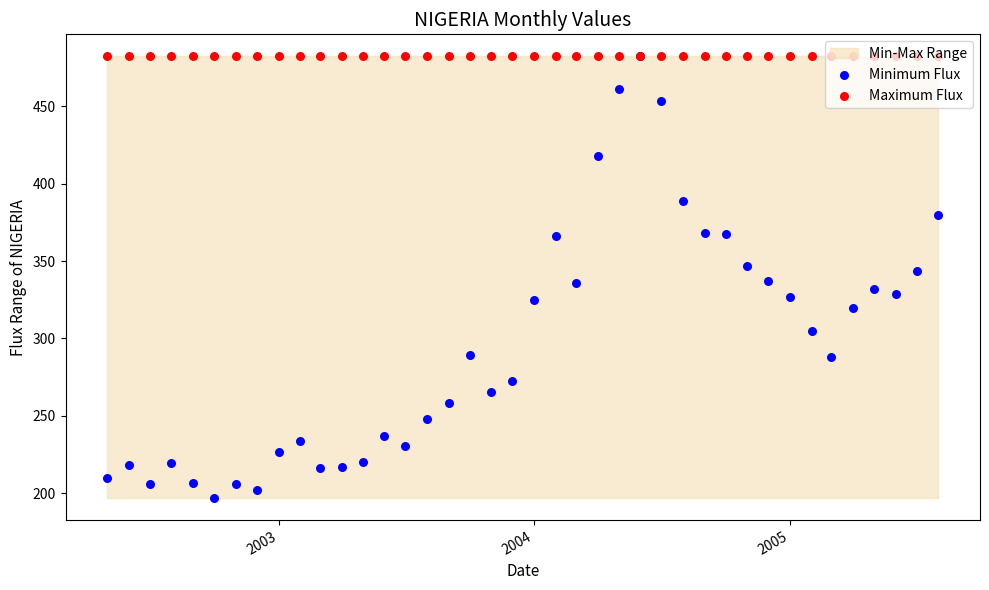

Which series has the widest spread of Y values?

Minimum Flux